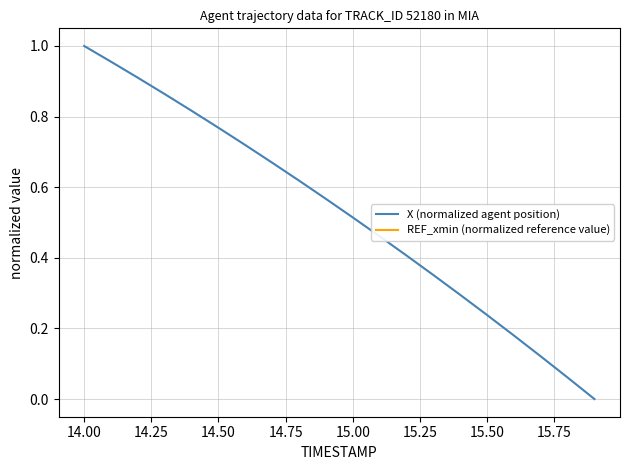

What is the value of the X (normalized agent position) point at the 6th from the left?

0.8